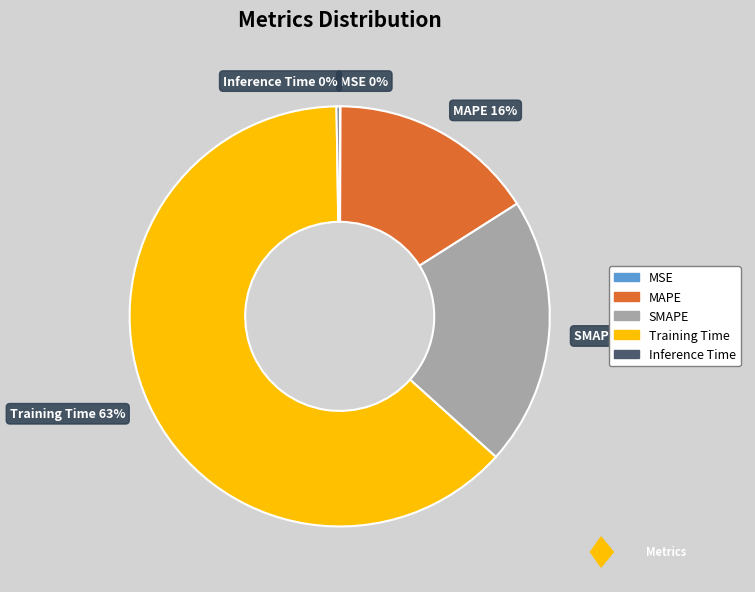

Is the sum of SMAPE and MAPE greater than half?

No